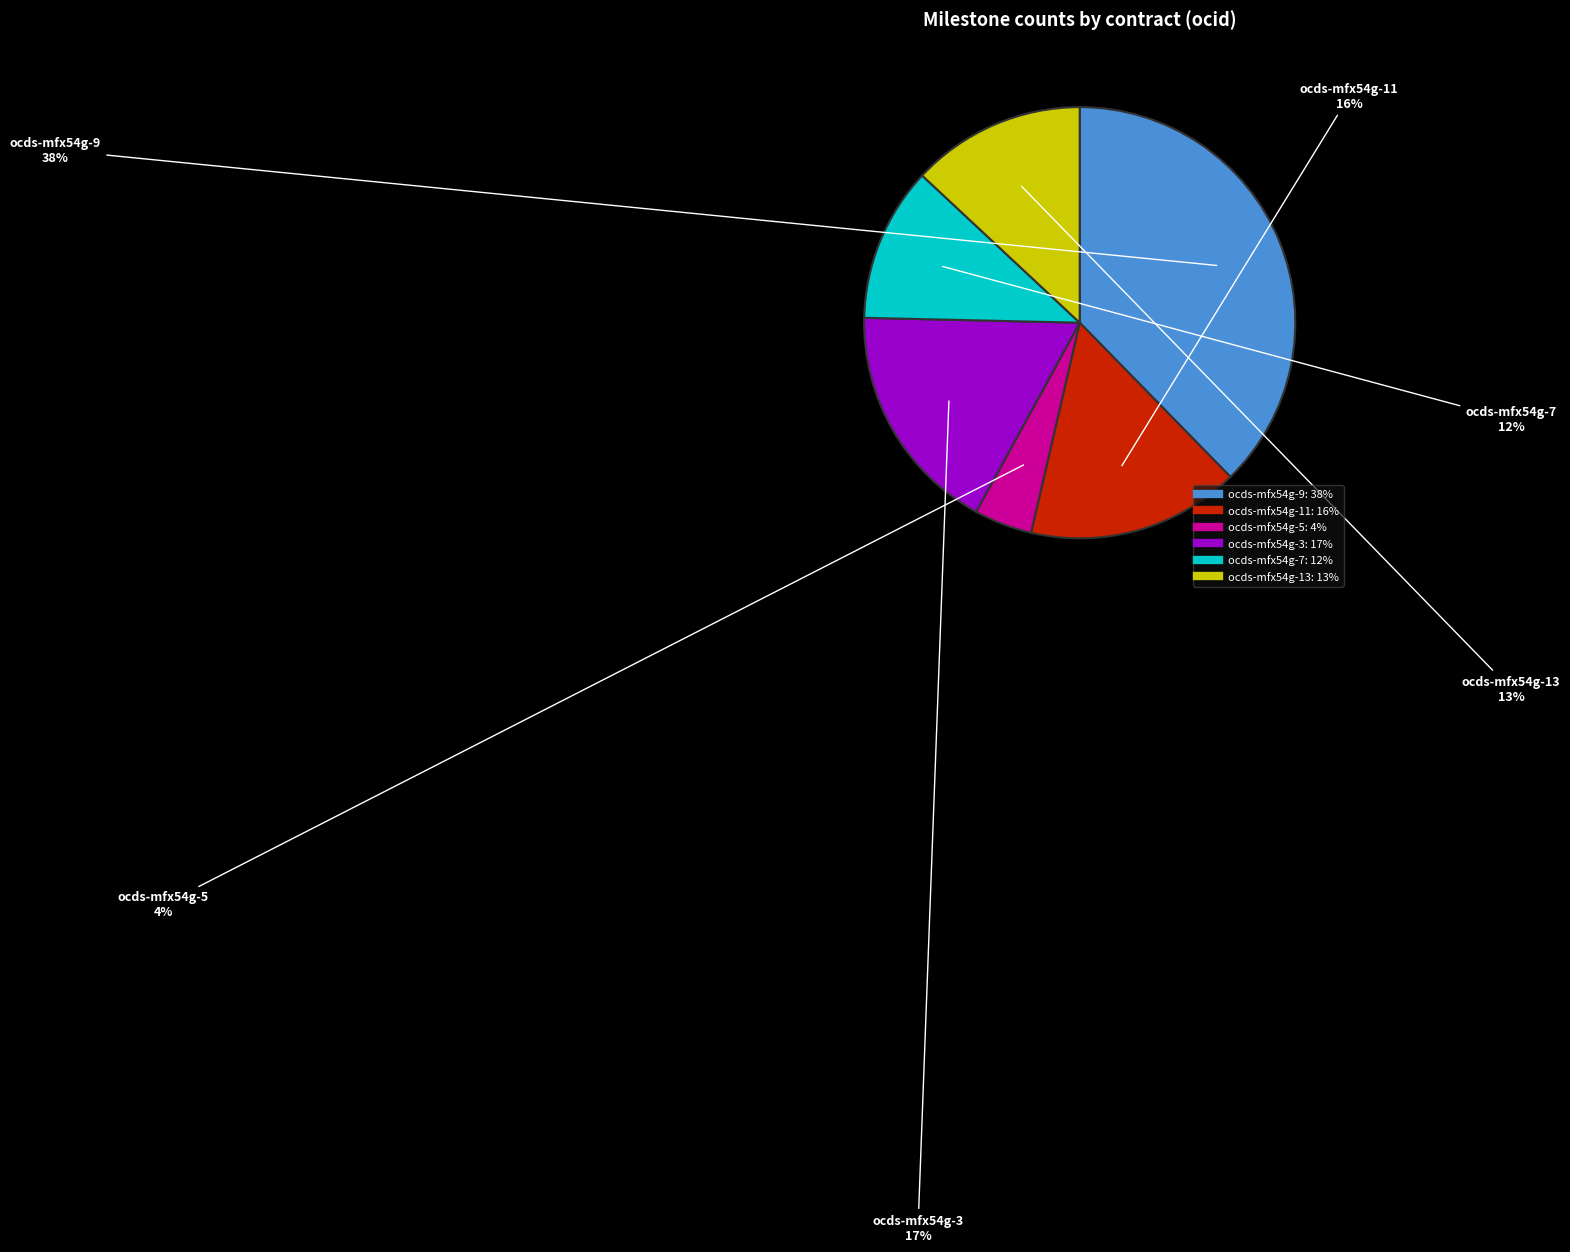

Between ocds-mfx54g-9 and ocds-mfx54g-13, which is larger?

ocds-mfx54g-9